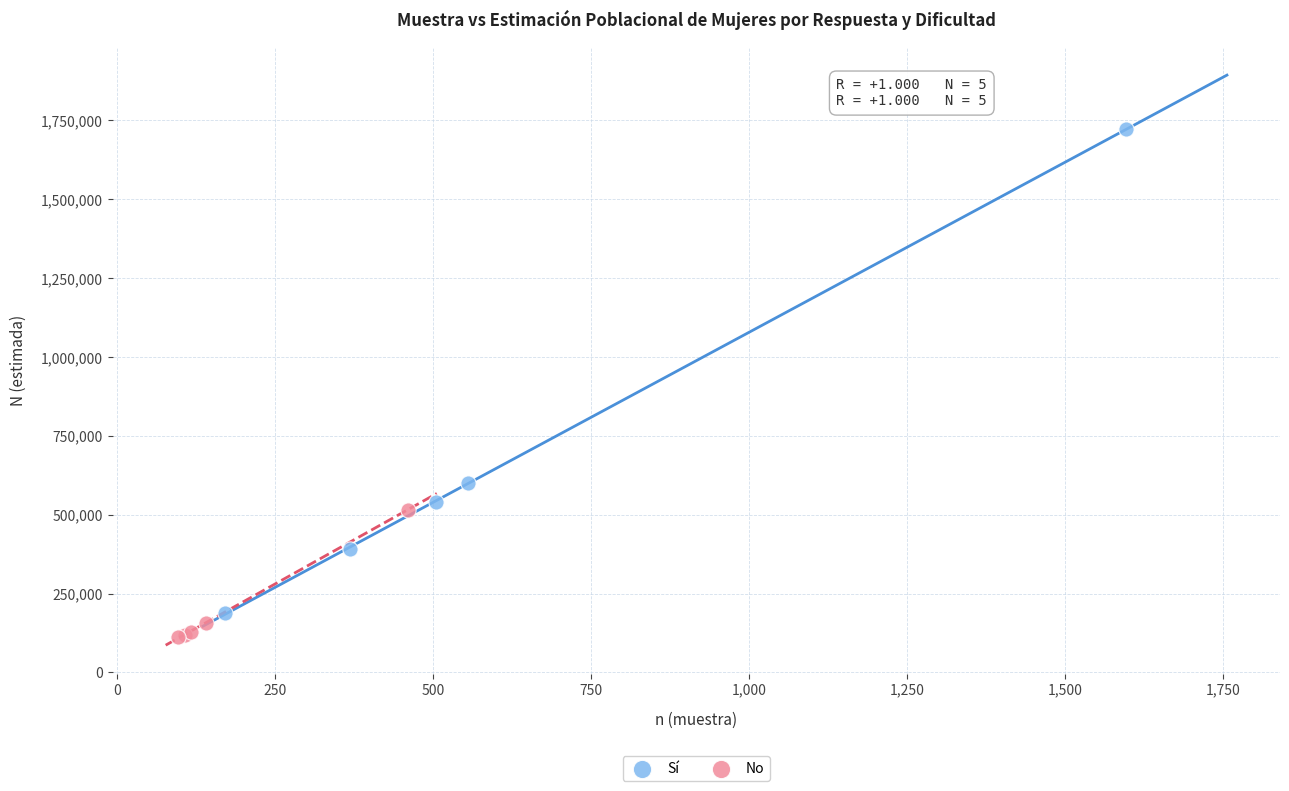

Which series has the widest spread of Y values?

Sí